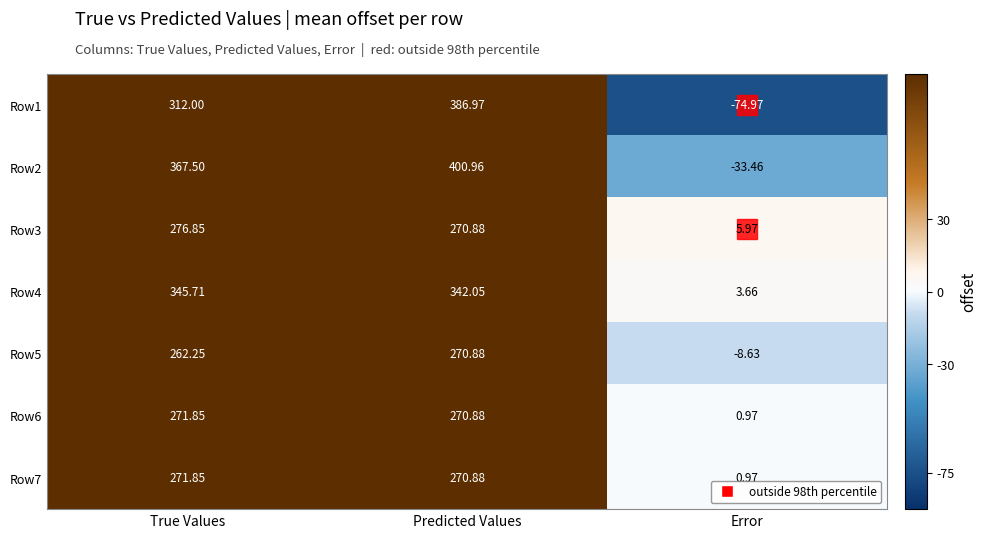

Which category has the highest value in the Row4 series?

True Values